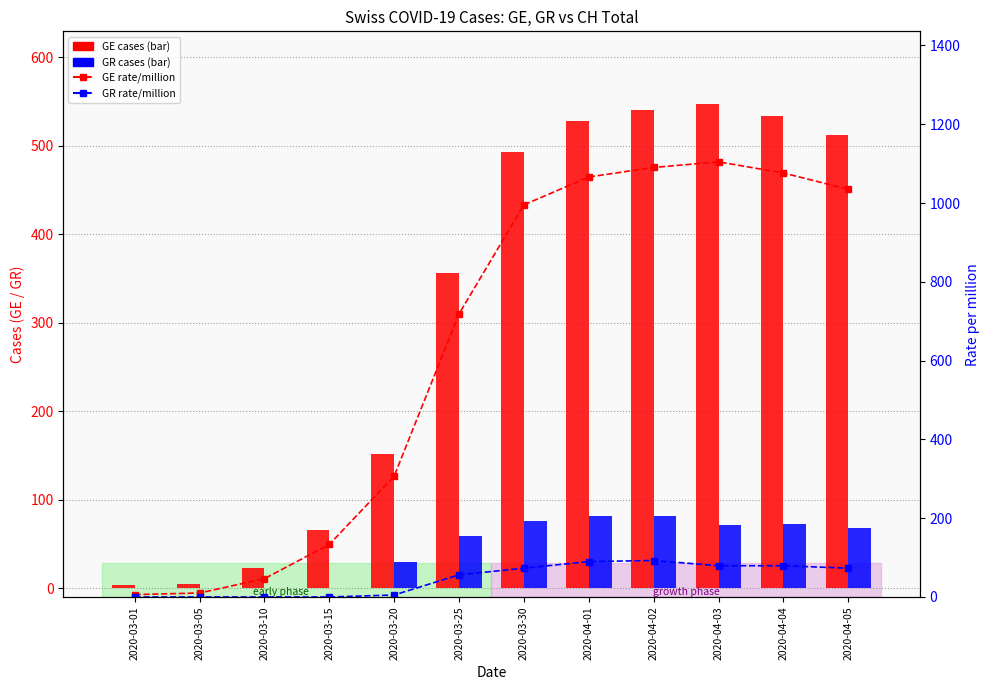

Which series changed the most between 2020-04-02 and 2020-04-04?

GE_pc (per million)